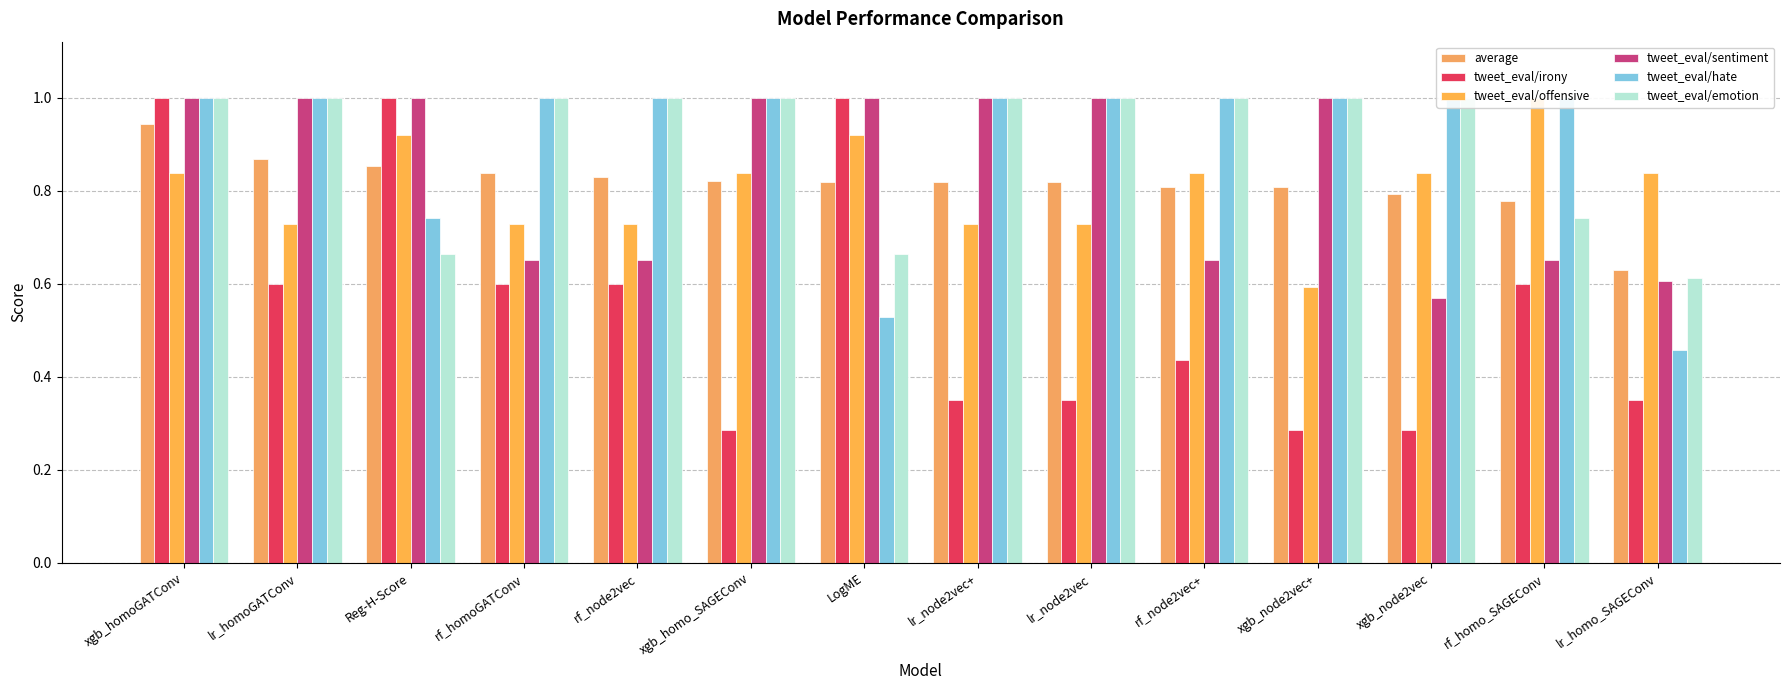

Reading left to right, what are all the values shown in this chart?

average: 0.9	0.9	0.9	0.8	0.8	0.8	0.8	0.8	0.8	0.8	0.8	0.8	0.8	0.6
tweet_eval/irony: 1.0	0.6	1.0	0.6	0.6	0.3	1.0	0.3	0.3	0.4	0.3	0.3	0.6	0.3
tweet_eval/offensive: 0.8	0.7	0.9	0.7	0.7	0.8	0.9	0.7	0.7	0.8	0.6	0.8	1.0	0.8
tweet_eval/sentiment: 1.0	1.0	1.0	0.7	0.7	1.0	1.0	1.0	1.0	0.7	1.0	0.6	0.7	0.6
tweet_eval/hate: 1.0	1.0	0.7	1.0	1.0	1.0	0.5	1.0	1.0	1.0	1.0	1.0	1.0	0.5
tweet_eval/emotion: 1.0	1.0	0.7	1.0	1.0	1.0	0.7	1.0	1.0	1.0	1.0	1.0	0.7	0.6